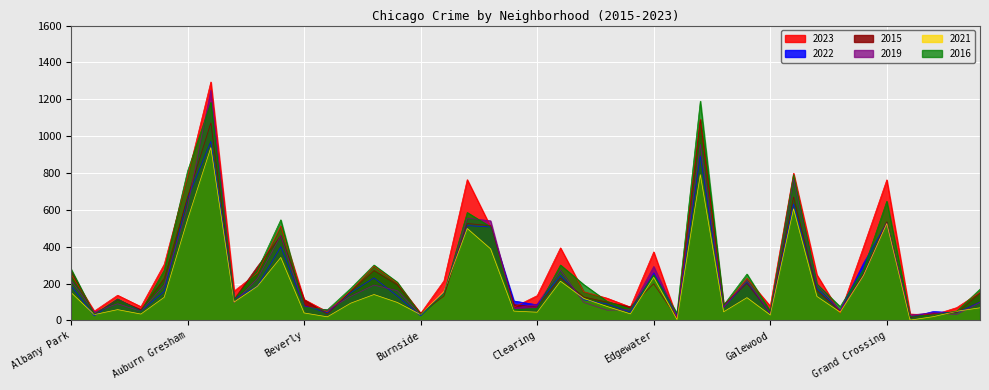

Reading left to right, extract all data points from this chart.

2023: 252	51	137	75	305	780	1294	160	258	513	114	47	160	295	203	38	215	764	509	72	135	394	156	121	73	372	14	1092	74	229	78	799	248	40	399	763	35	30	70	153
2022: 189	25	115	51	158	661	971	117	186	400	80	42	151	231	133	25	150	515	507	106	85	244	112	90	45	259	27	892	73	206	38	632	174	54	310	531	17	49	41	100
2015: 273	33	113	59	228	668	1072	115	293	459	113	34	159	271	194	39	132	526	515	86	73	230	127	100	74	199	15	1088	86	201	42	670	162	51	252	535	16	37	42	149
2019: 218	46	91	50	192	616	1250	97	228	461	75	56	131	192	162	31	151	555	541	66	89	273	98	56	58	293	19	955	70	218	40	766	197	54	242	525	30	42	32	98
2021: 152	32	59	35	126	547	938	100	186	342	41	20	94	141	98	32	157	499	389	51	45	213	120	76	36	234	5	791	47	124	30	606	131	45	244	526	2	21	50	69
2016: 280	34	117	49	273	810	1183	111	274	546	73	58	174	301	208	32	146	586	508	59	66	301	195	104	62	248	40	1190	83	252	51	791	198	75	279	647	22	31	51	170